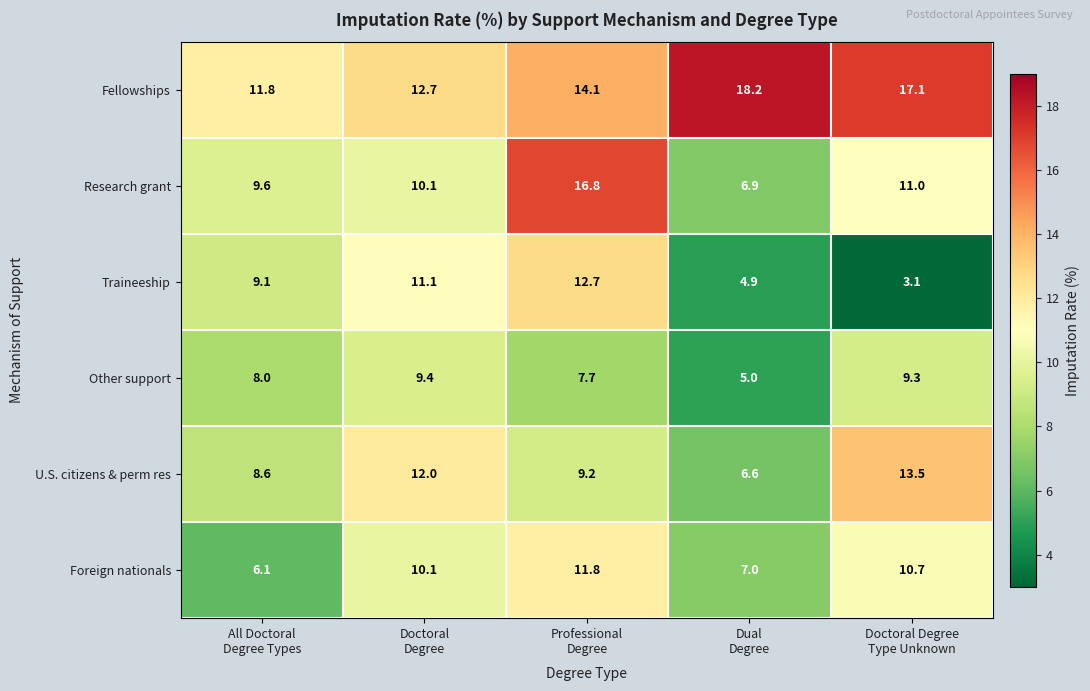

What is the difference between the maximum and second lowest values in the Research grant series?

7.2